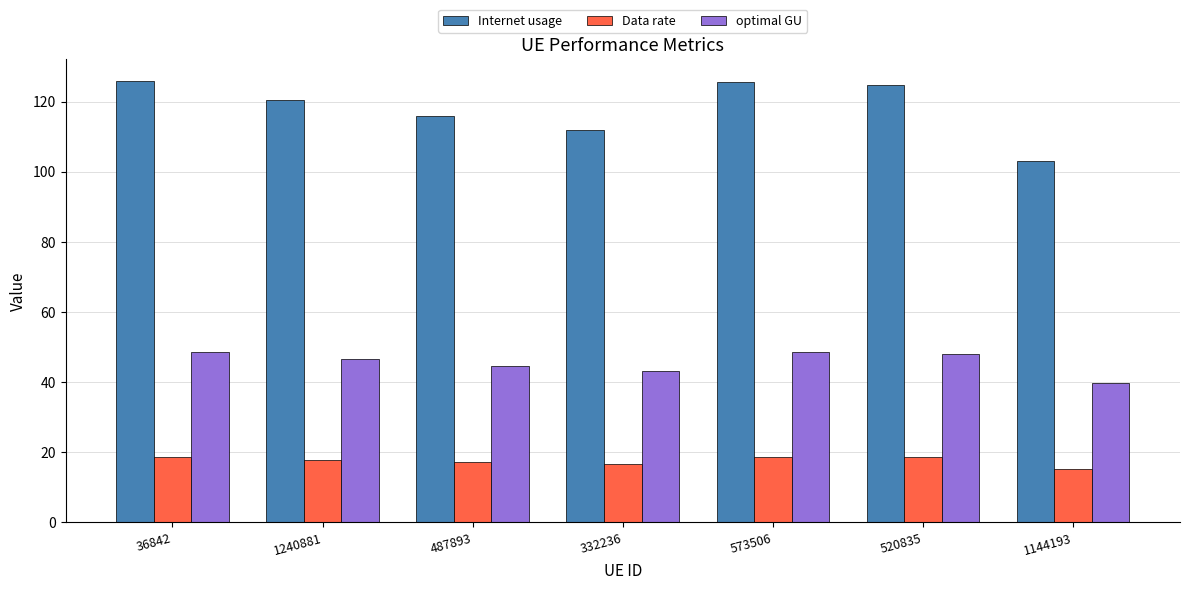

Between 36842 and 487893, which series saw the biggest shift?

Internet usage